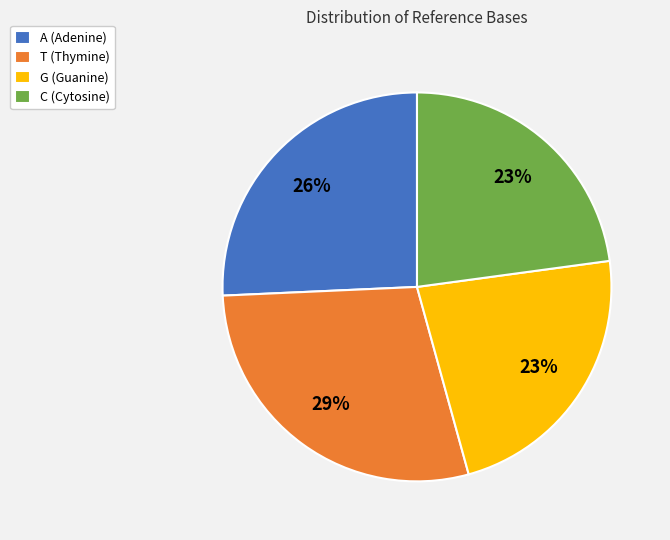

How many slices are in this pie chart?

4